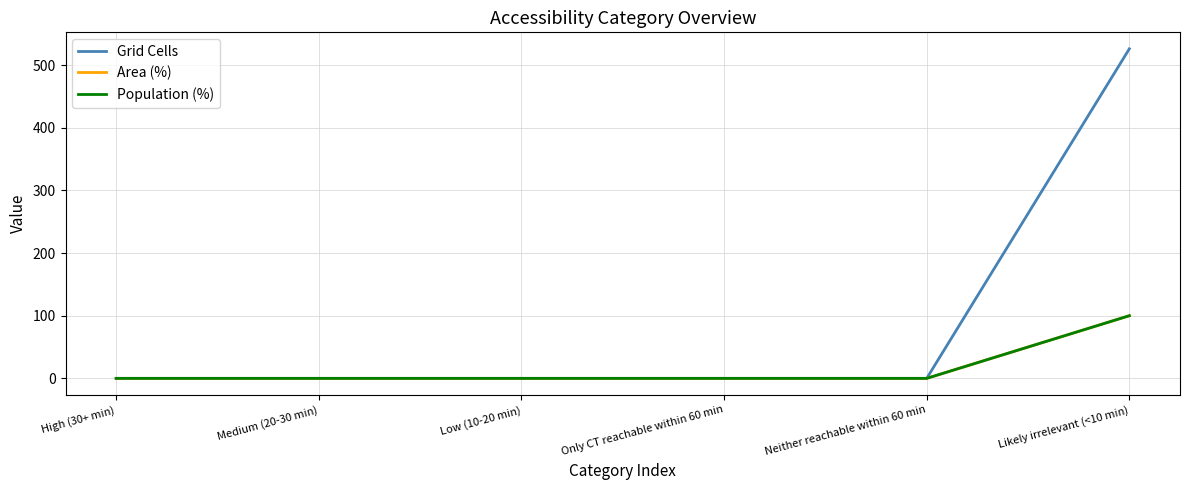

Which has a higher value, Medium (20-30 min) or Neither reachable within 60 min?

Medium (20-30 min)